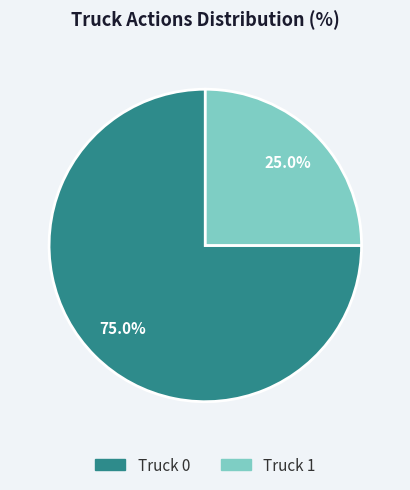

How many slices are in this pie chart?

2